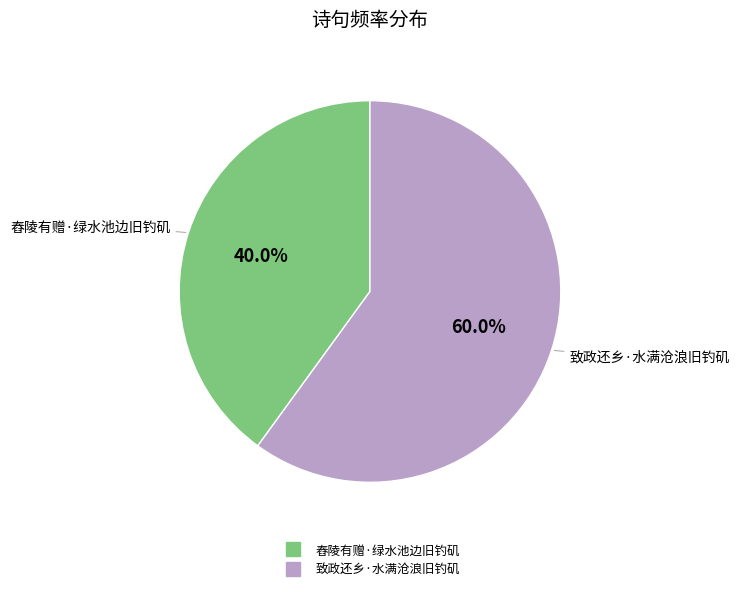

The 舂陵有赠·绿水池边旧钓矶 slice represents 40% of the pie. True or false?

True